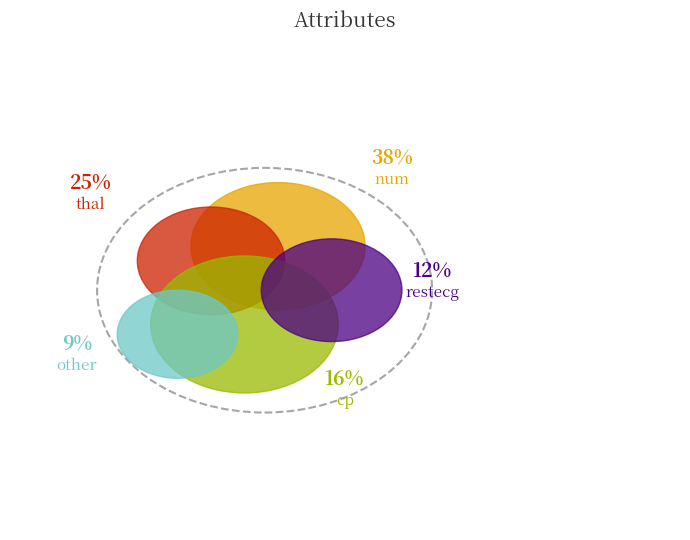

To the nearest percent, what is the difference between the other and restecg slice percentages?

3%